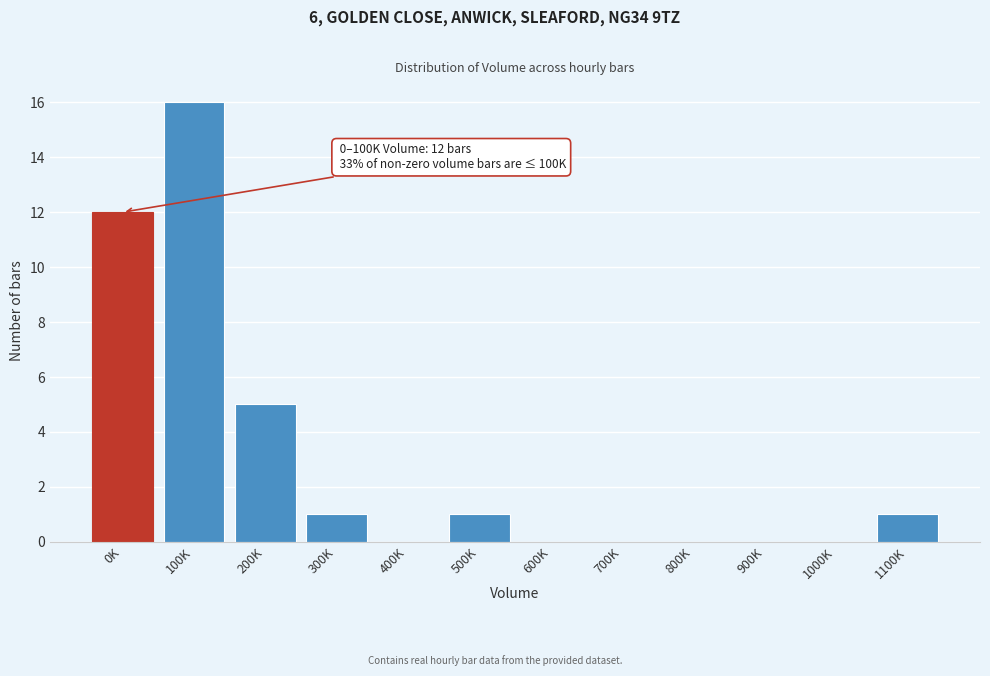

Reading left to right, transcribe all the data shown in this chart.

0K=12	100K=16	200K=5	300K=1	400K=0	500K=1	600K=0	700K=0	800K=0	900K=0	1000K=0	1100K=1